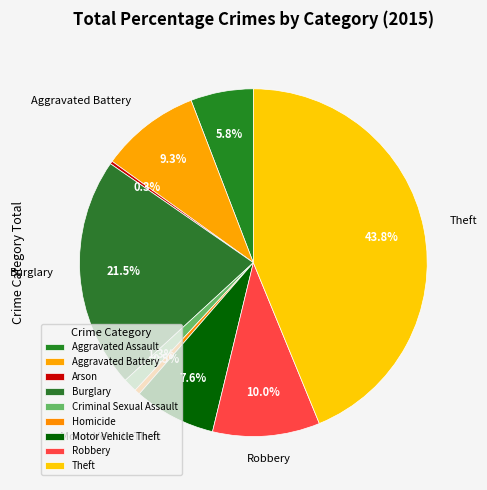

To the nearest percent, what portion does Burglary represent?

21%